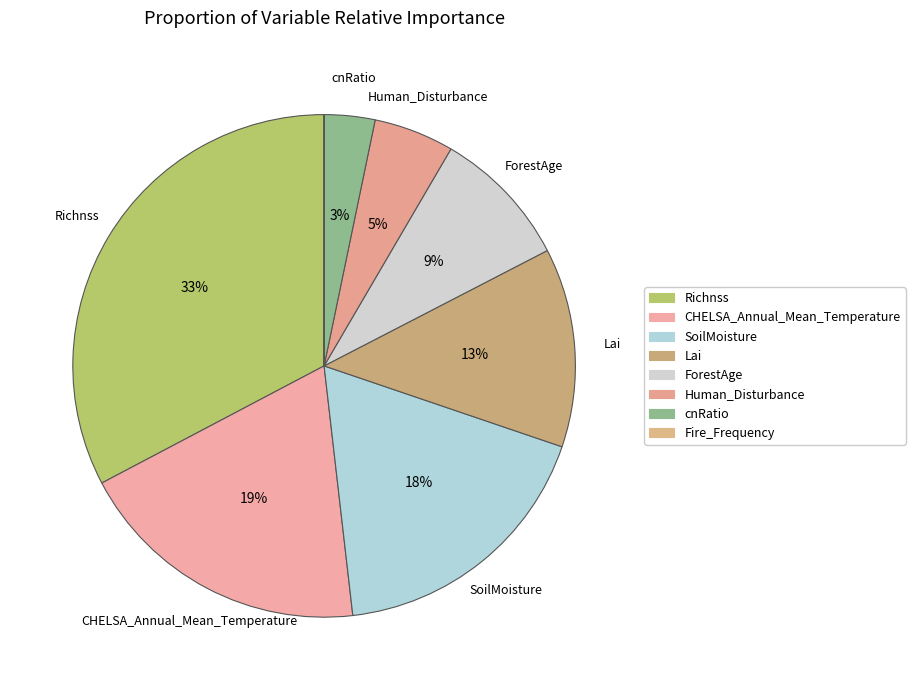

Is the sum of ForestAge and Human_Disturbance greater than half?

No